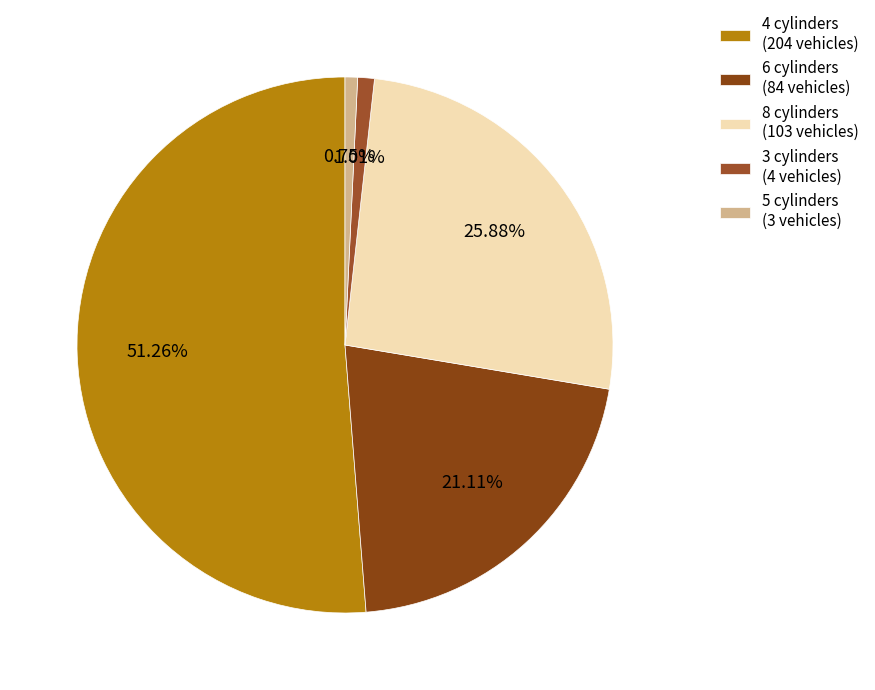

Which category has the biggest portion of the pie?

4 cylinders